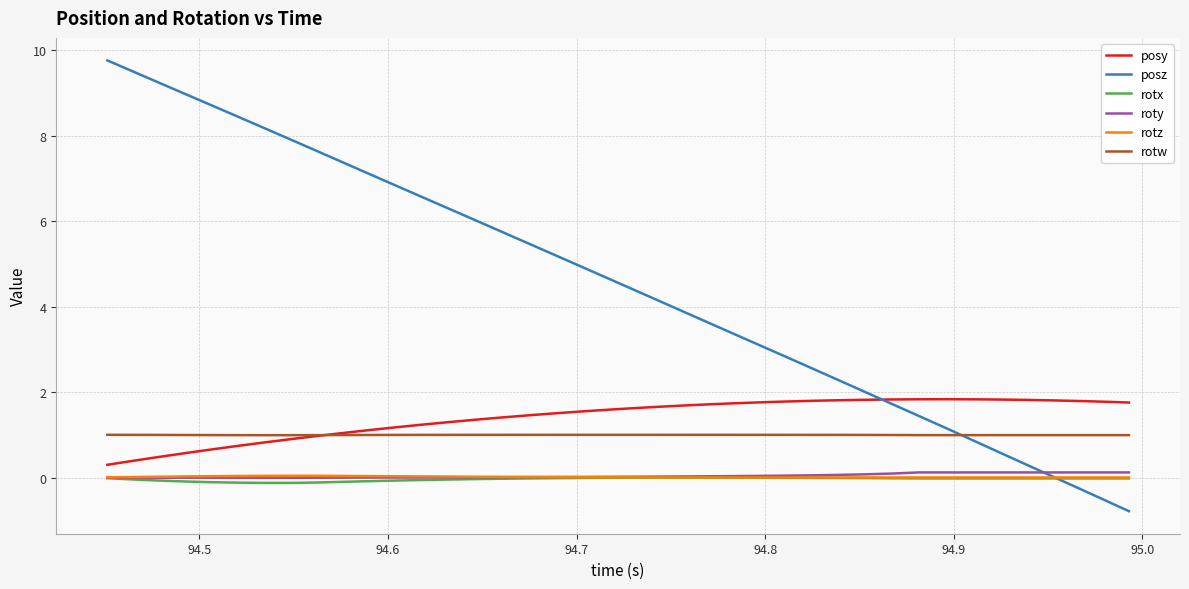

Which series has the widest spread of values?

posz